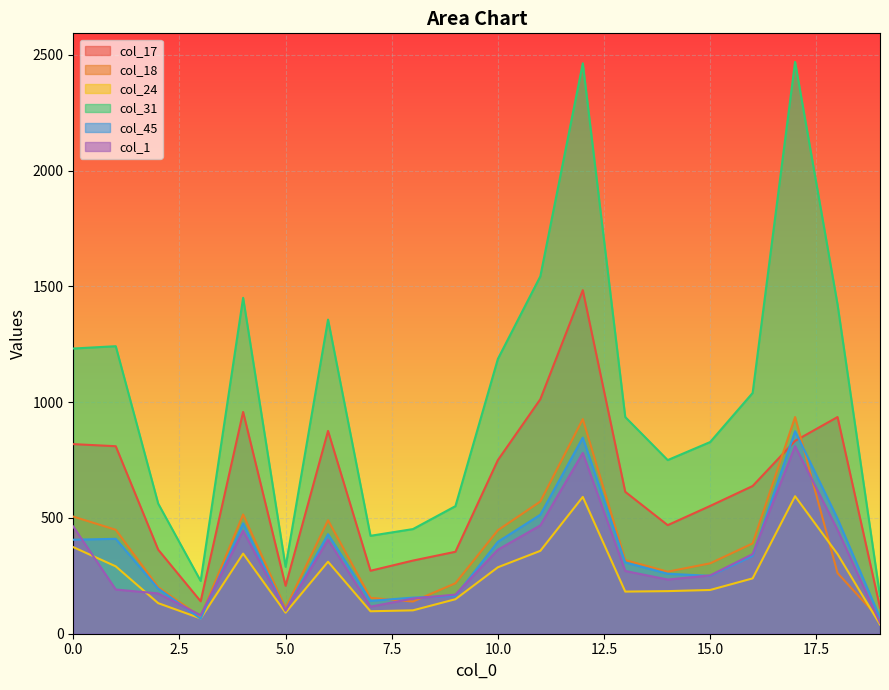

Reading left to right, transcribe all the data shown in this chart.

col_17: 0=819	1=810	2=363	3=140	4=958	5=207	6=876	7=272	8=316	9=354	10=750	11=1013	12=1484	13=613	14=469	15=552	16=638	17=833	18=936	19=113
col_18: 0=506	1=449	2=201	3=73	4=515	5=110	6=490	7=155	8=139	9=218	10=447	11=571	12=927	13=318	14=268	15=304	16=390	17=936	18=262	19=62
col_24: 0=374	1=291	2=132	3=66	4=346	5=91	6=311	7=97	8=101	9=149	10=287	11=358	12=591	13=182	14=184	15=189	16=239	17=594	18=344	19=40
col_31: 0=1232	1=1242	2=562	3=228	4=1451	5=289	6=1357	7=423	8=452	9=551	10=1187	11=1544	12=2464	13=936	14=750	15=828	16=1040	17=2470	18=1422	19=163
col_45: 0=406	1=410	2=195	3=65	4=477	5=100	6=430	7=142	8=156	9=163	10=397	11=514	12=847	13=308	14=259	15=250	16=336	17=875	18=497	19=69
col_1: 0=463	1=191	2=174	3=80	4=445	5=100	6=406	7=117	8=152	9=169	10=363	11=468	12=781	13=271	14=234	15=252	16=344	17=810	18=449	19=47